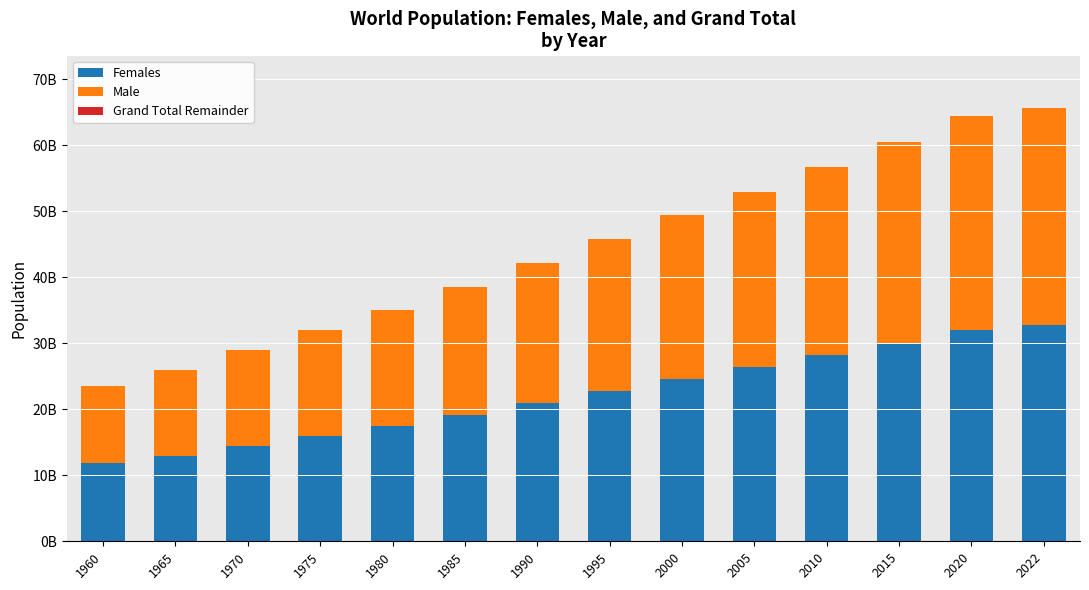

Does the chart contain stacked bars?

Yes